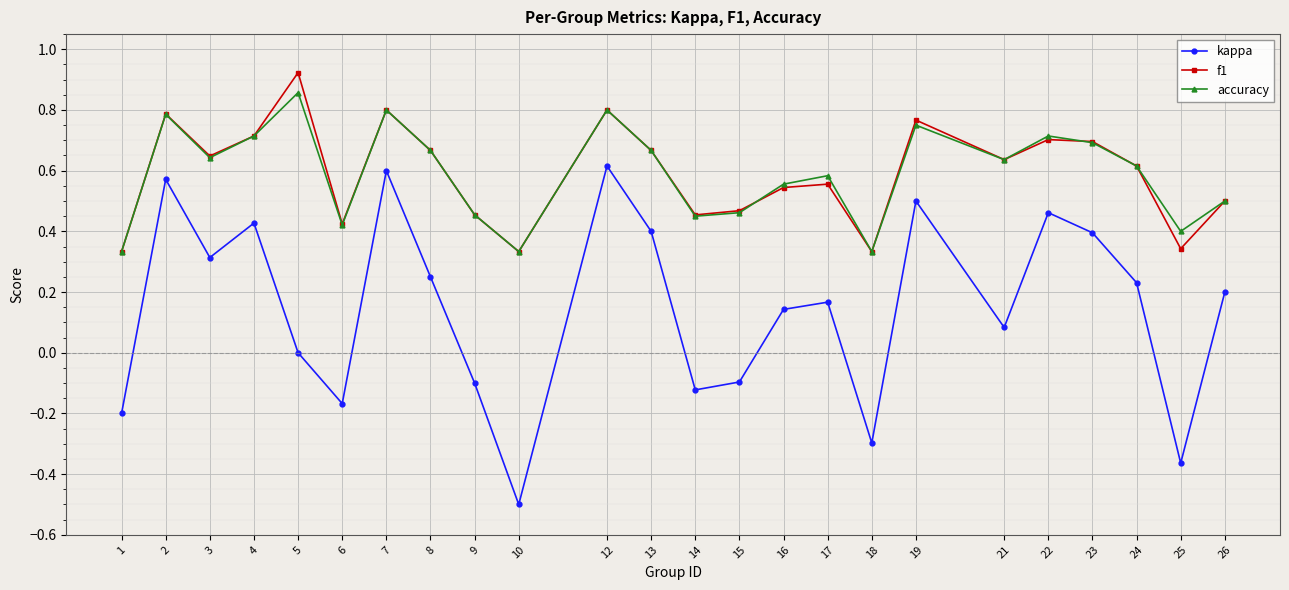

Which category has the lowest value across all series?

10